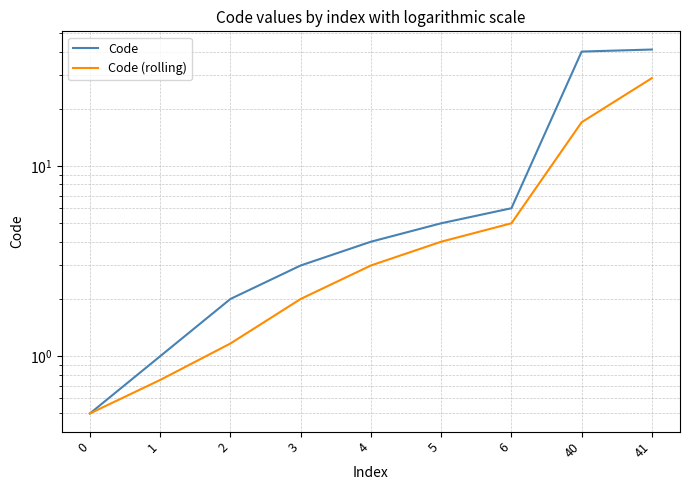

True or false: Code (rolling) and Code cross at least once.

False